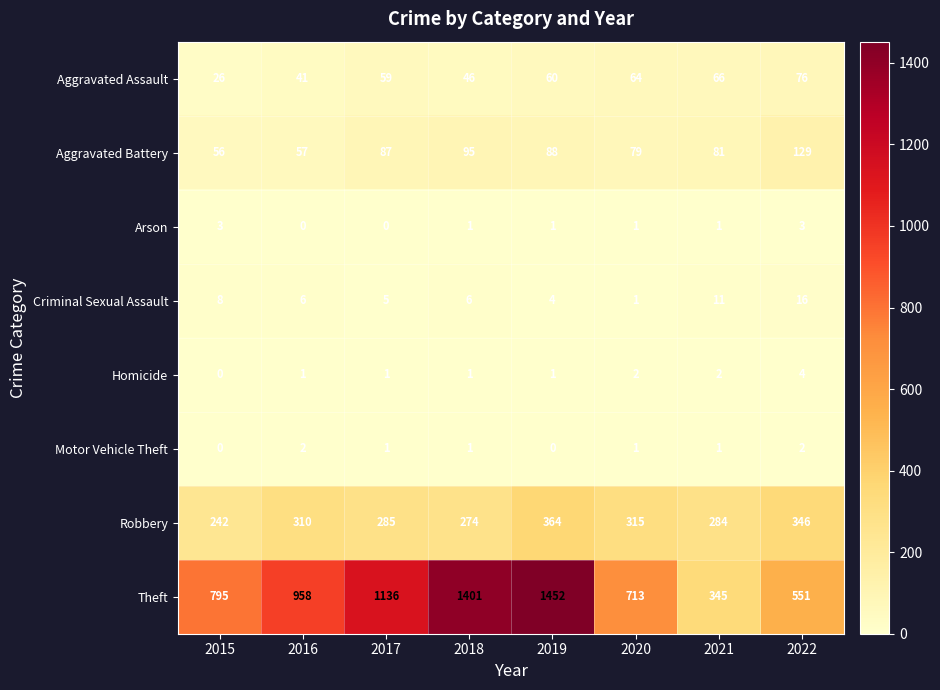

What is the highest value of the Homicide series?

4